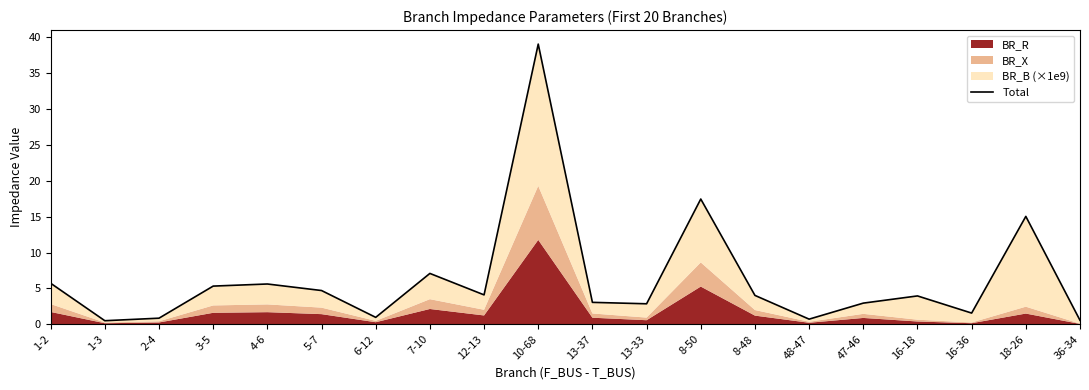

At which category does the data reach its first local valley?

1-3